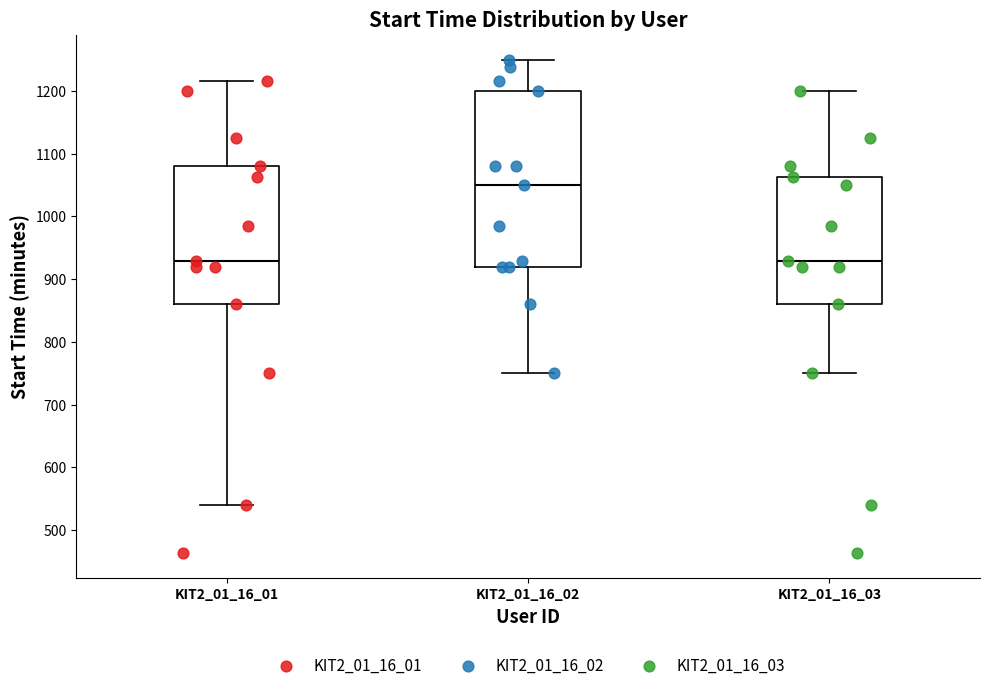

Where does the median line of the box for KIT2_01_16_02 sit on the y-axis? The values are not printed on the chart, so give them approximately, as read against the axis.

1050